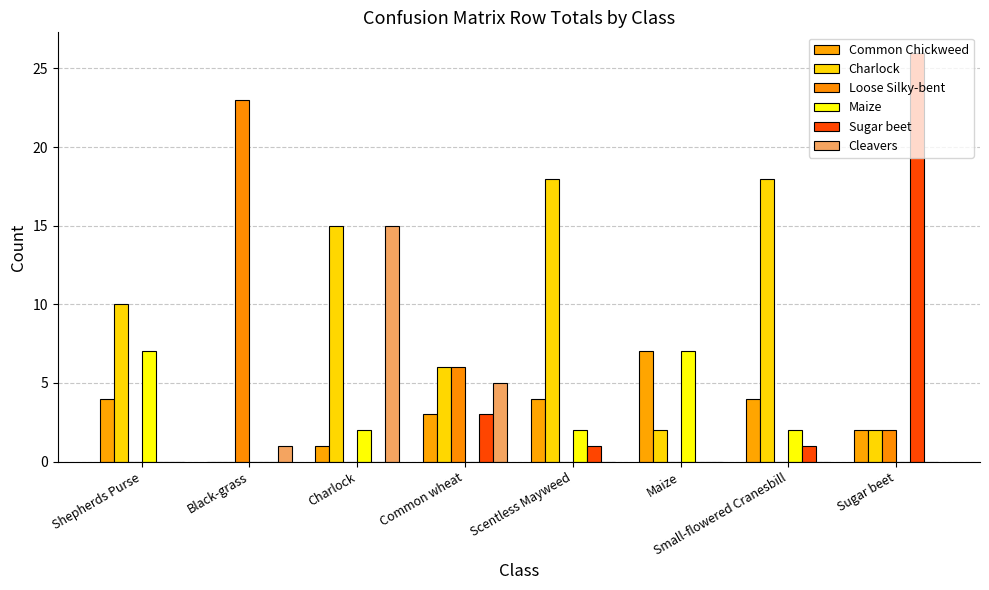

Which series changed the most between Common wheat and Maize?

Maize